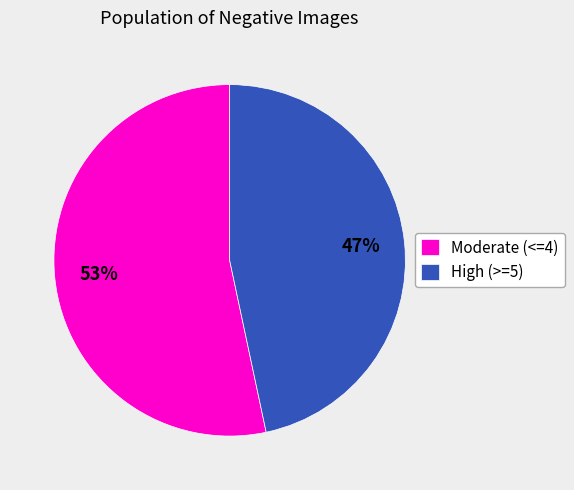

To the nearest percent, what is the average slice percentage?

50%